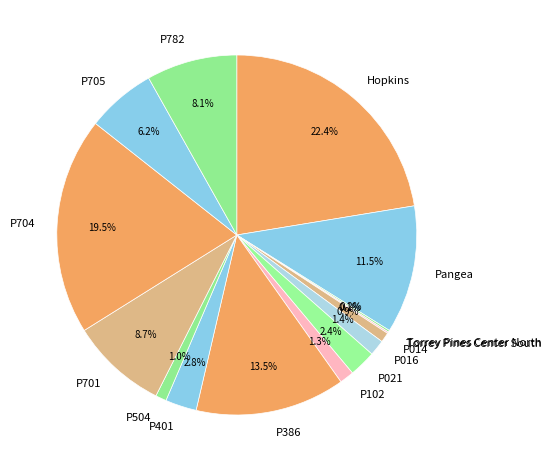

How much of the chart is everything except P021?

97.6%